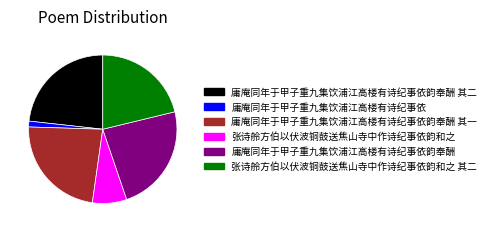

Which category has the smallest portion of the pie?

庸庵同年于甲子重九集饮浦江高楼有诗纪事依